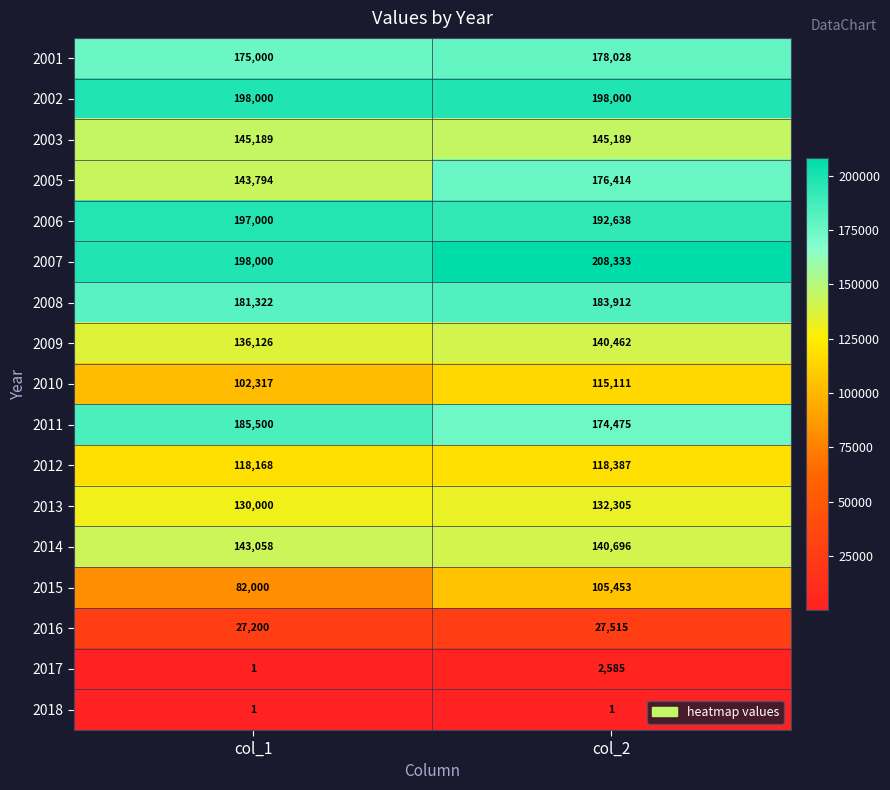

The 2006 series shows 197000 at col_1. True or false?

True